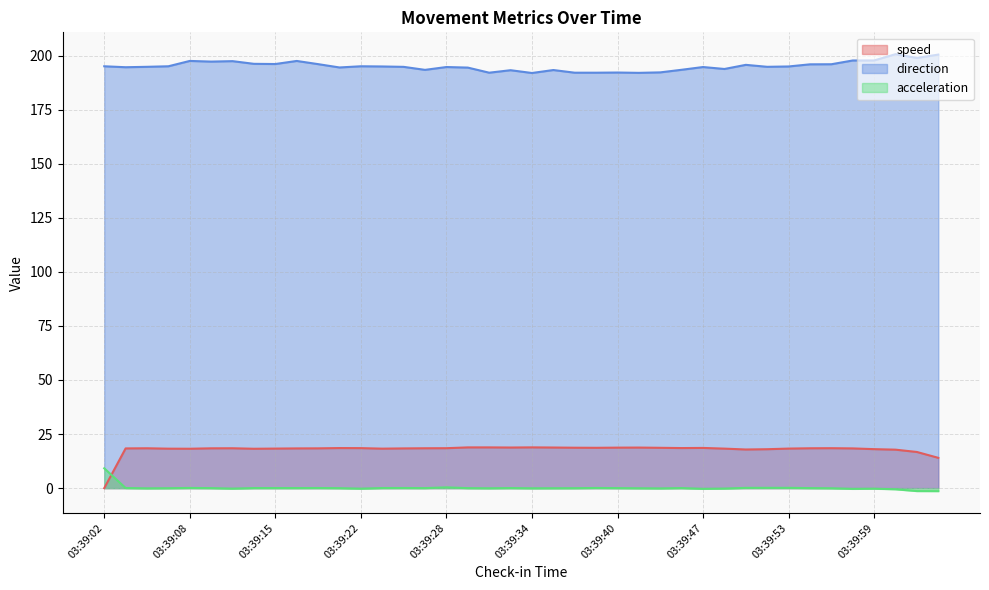

At which category does the chart reach its minimum across all series?

03:40:04